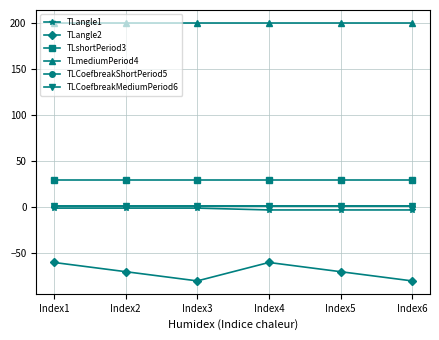

What is the difference between the maximum and minimum values in the TLangle1 series?

2